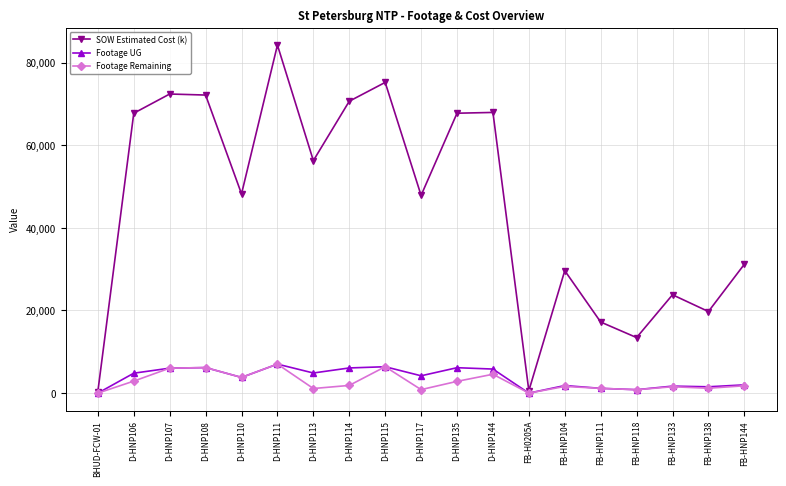

Is the value of SOW Estimated Cost (k) at D-HNP108 greater than the value of Footage UG at FB-HNP104?

Yes